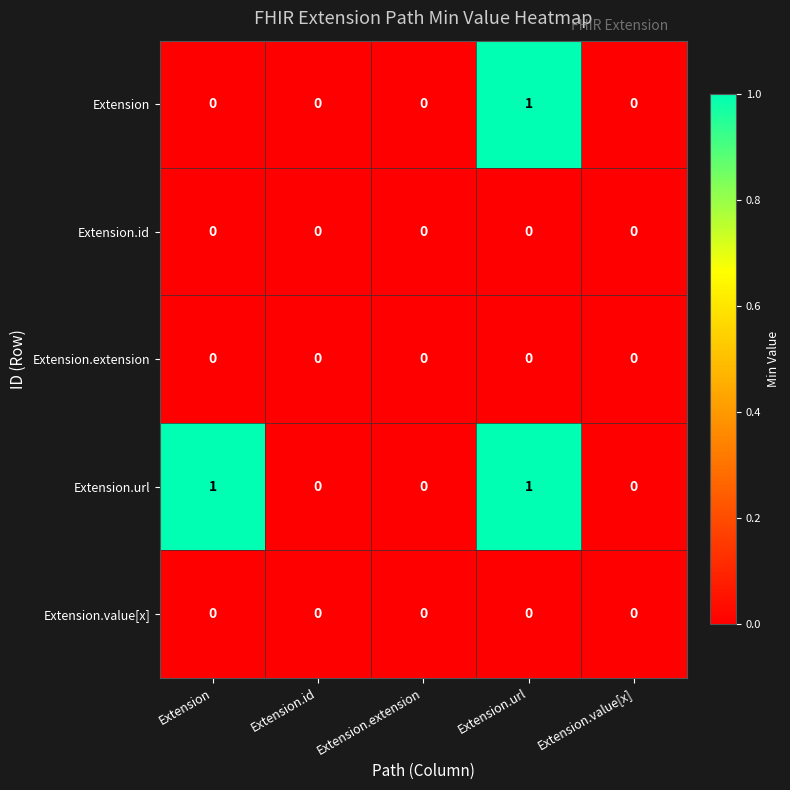

Reading left to right, extract all data points from this chart.

Extension: Extension=0	Extension.id=0	Extension.extension=0	Extension.url=1	Extension.value[x]=0
Extension.id: Extension=0	Extension.id=0	Extension.extension=0	Extension.url=0	Extension.value[x]=0
Extension.extension: Extension=0	Extension.id=0	Extension.extension=0	Extension.url=0	Extension.value[x]=0
Extension.url: Extension=1	Extension.id=0	Extension.extension=0	Extension.url=1	Extension.value[x]=0
Extension.value[x]: Extension=0	Extension.id=0	Extension.extension=0	Extension.url=0	Extension.value[x]=0